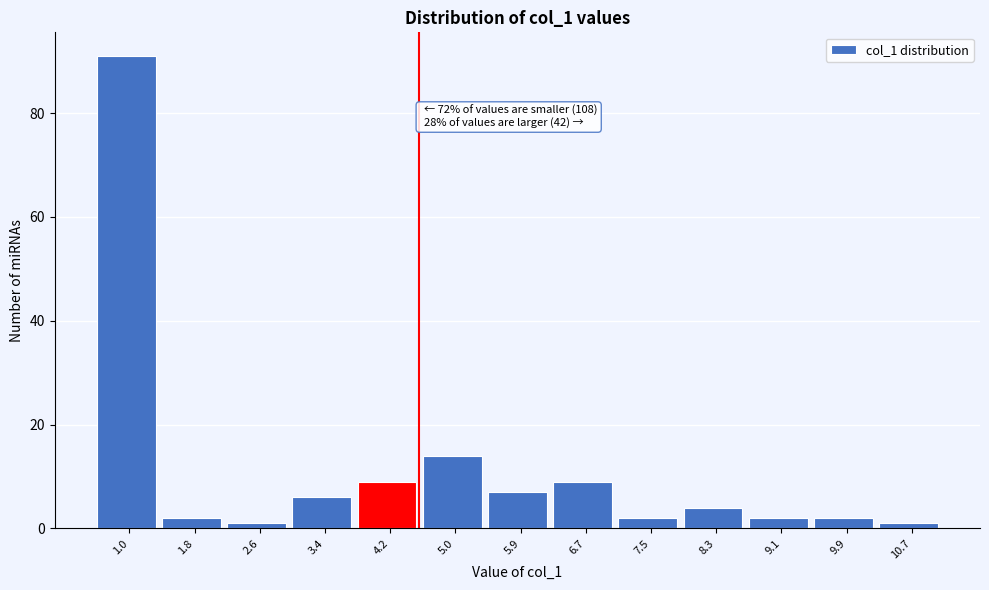

Reading left to right, extract all data points from this chart.

91	2	1	6	9	14	7	9	2	4	2	2	1